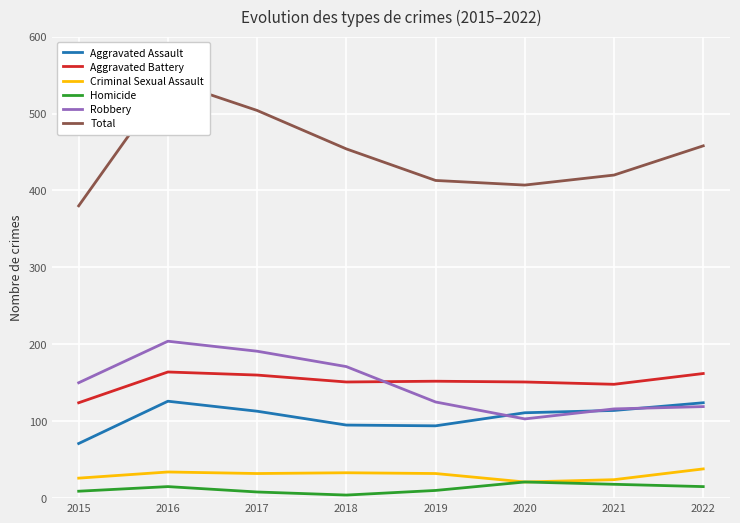

How many lines are shown in the chart?

6